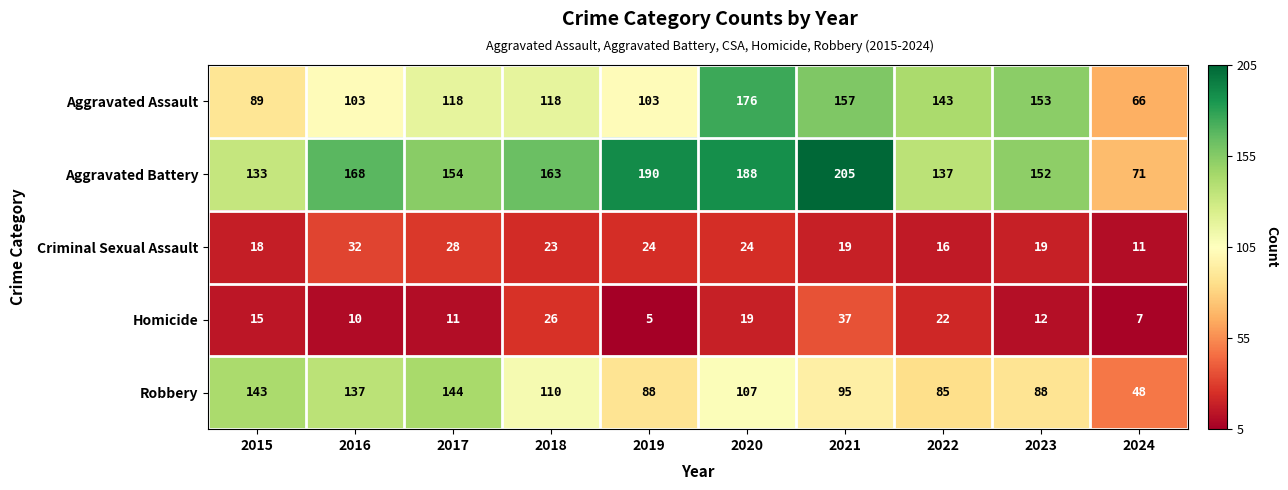

What is the maximum value shown in the chart?

205